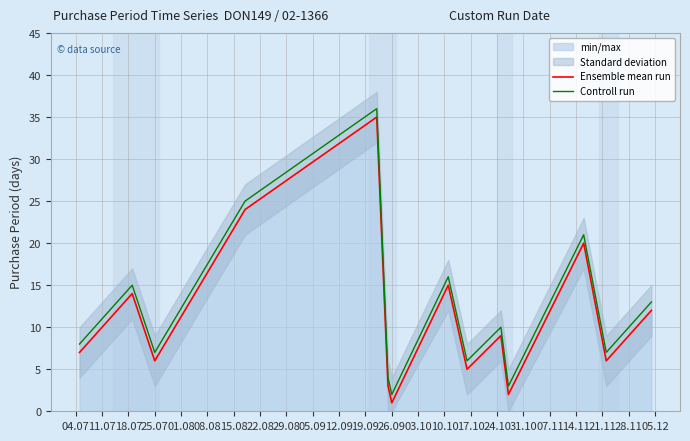

Which series has the largest range (max minus min)?

Ensemble mean run